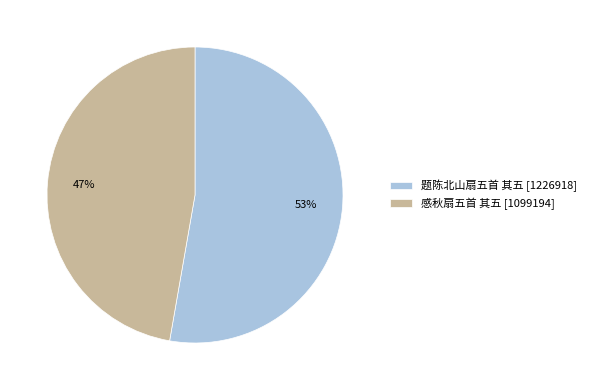

True or false: 题陈北山扇五首 其五 accounts for 40% of the total.

False